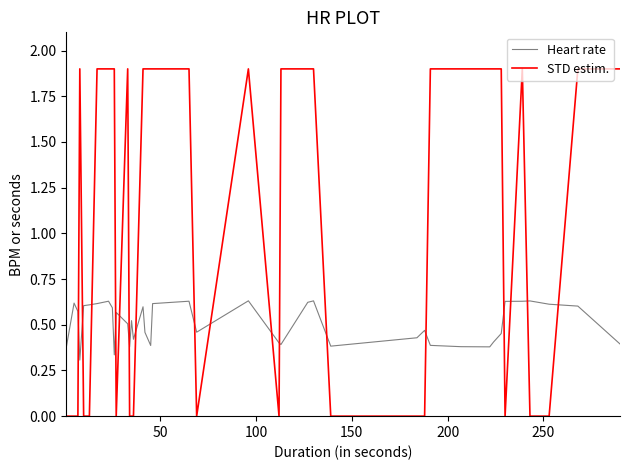

Which series ends up on top after the final intersection of STD estim. and Heart rate?

STD estim.